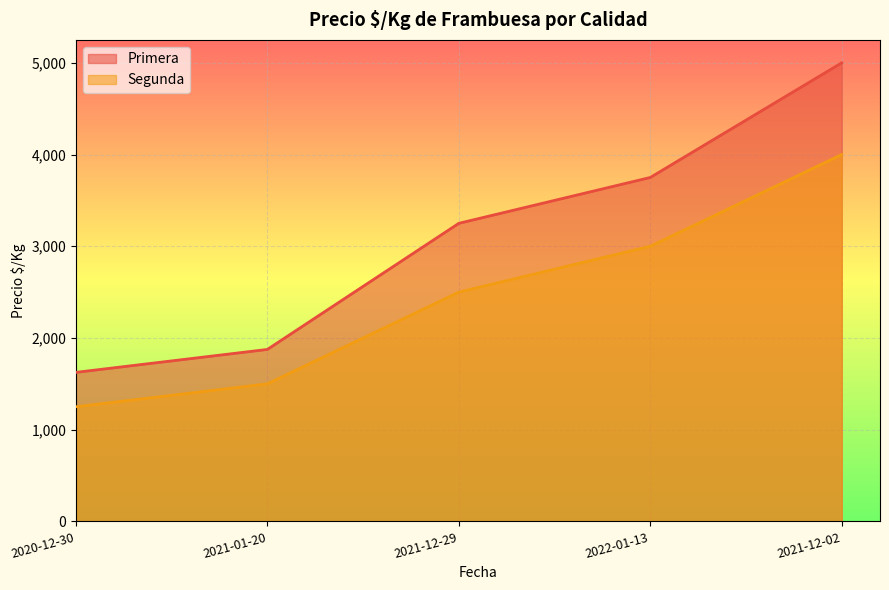

True or false: Primera and Segunda intersect in this chart.

False